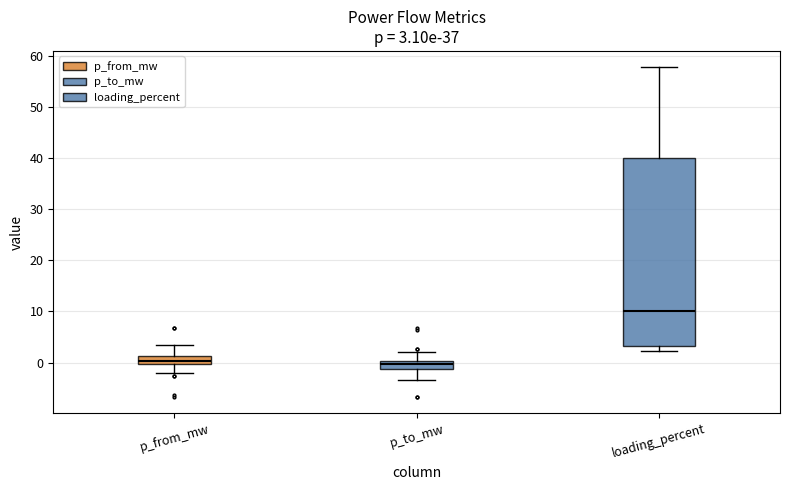

Which box is the tallest, from its lower edge to its upper edge?

loading_percent